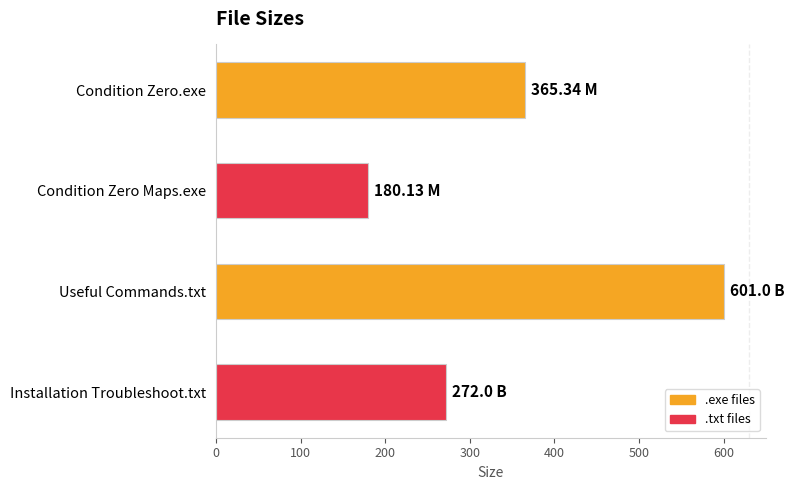

What is the label of the 3rd bar from the bottom?

Condition Zero Maps.exe